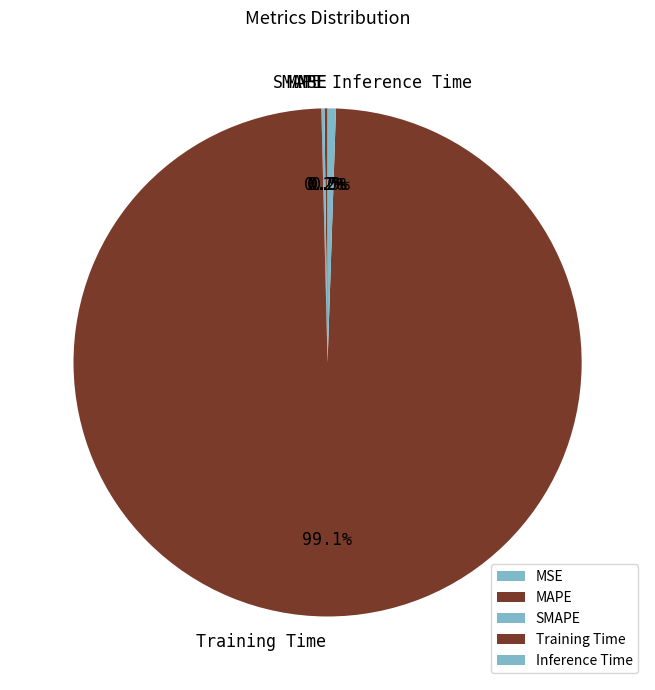

True or false: Inference Time accounts for 11% of the total.

False